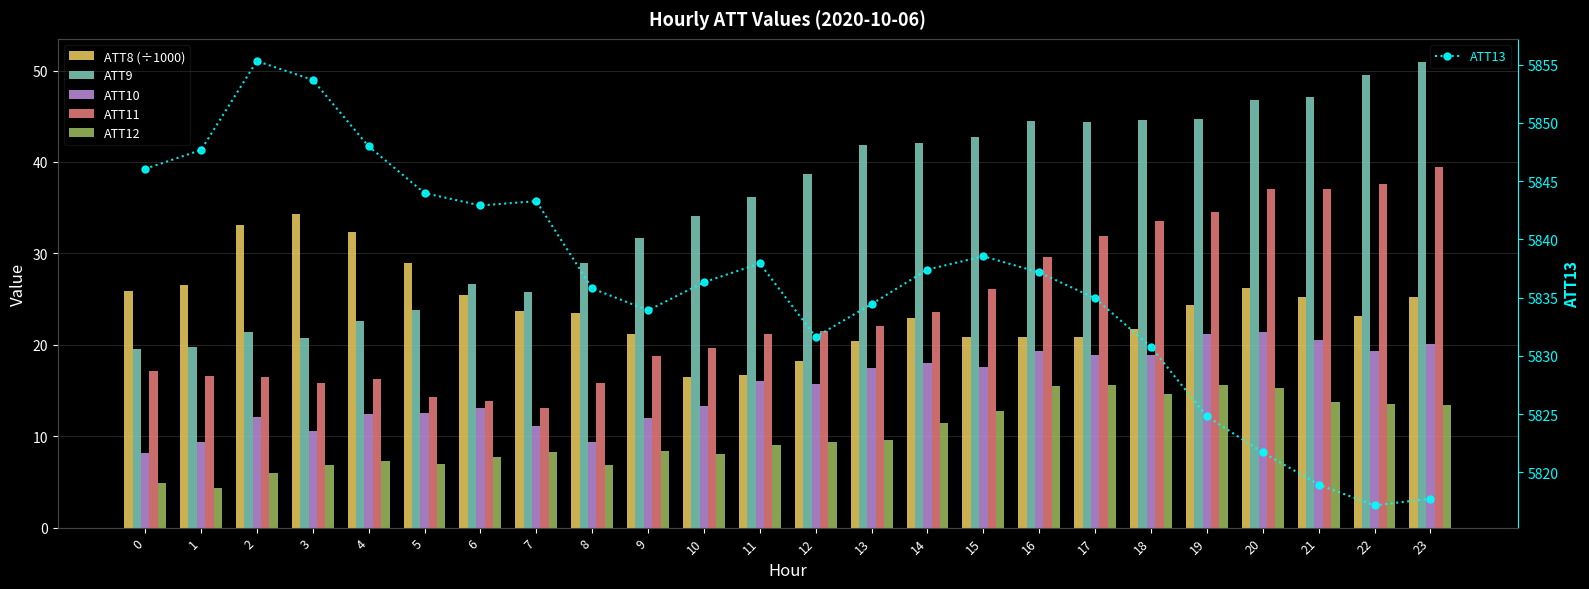

What is the total value across all series at 20?

5968.4